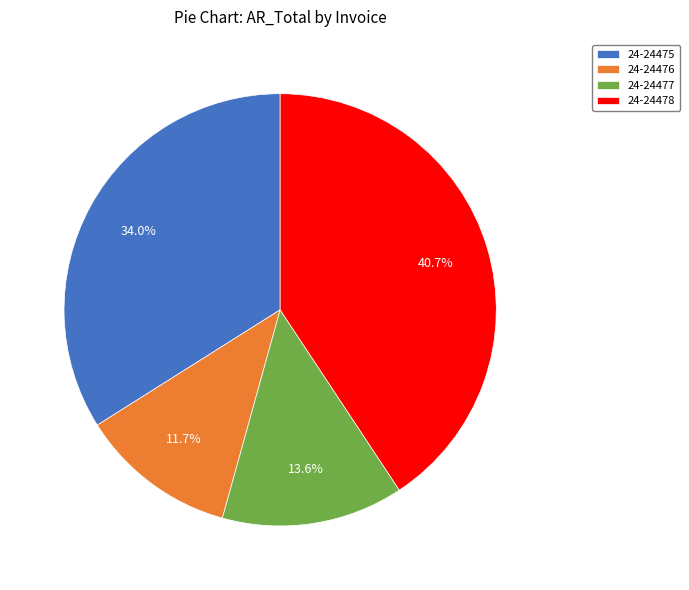

What is the largest slice in the pie chart?

24-24478